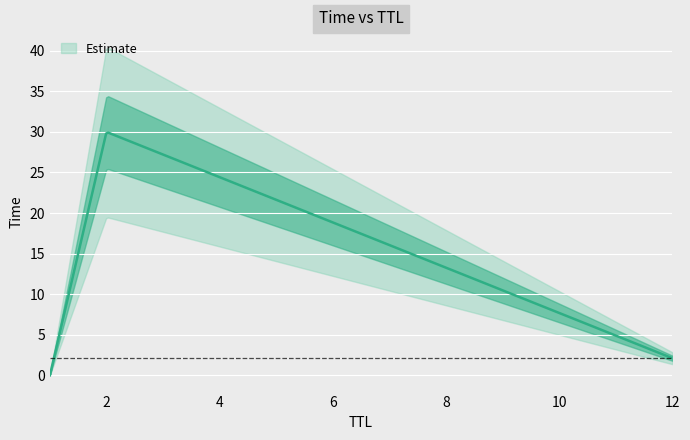

List the labels in order of value, largest first.

2, 12, 1